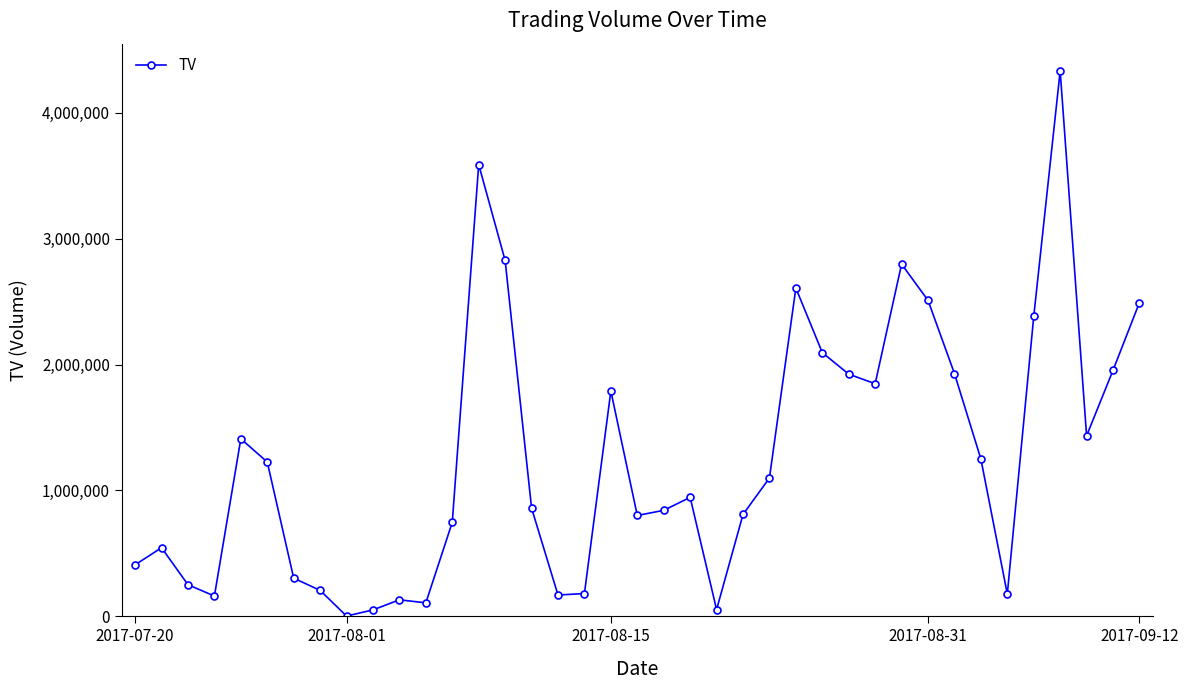

Does the chart display data point markers on the line(s)?

Yes